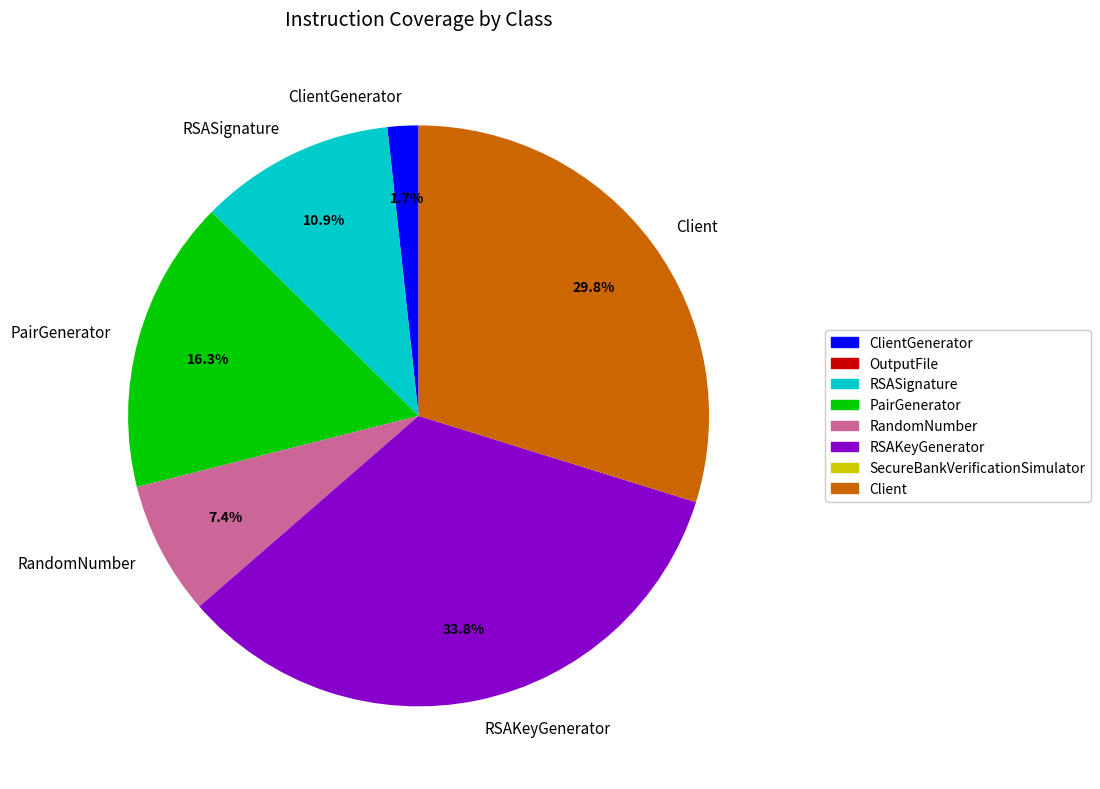

To the nearest percent, what is the difference between the largest and smallest slice percentages?

32%